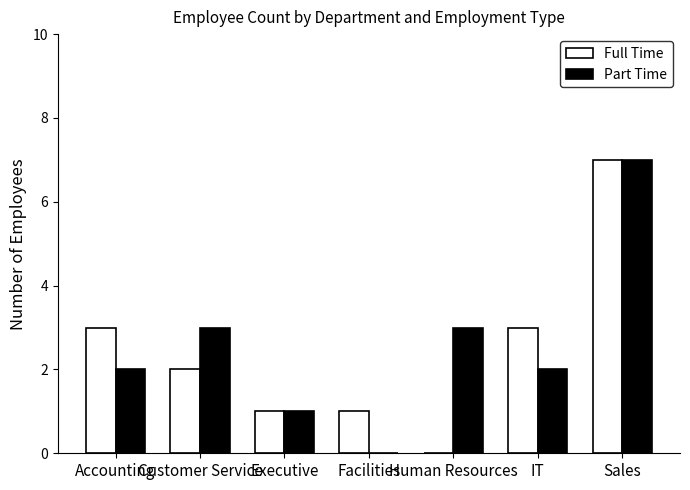

Between Customer Service and Human Resources, which series saw the biggest shift?

Full Time